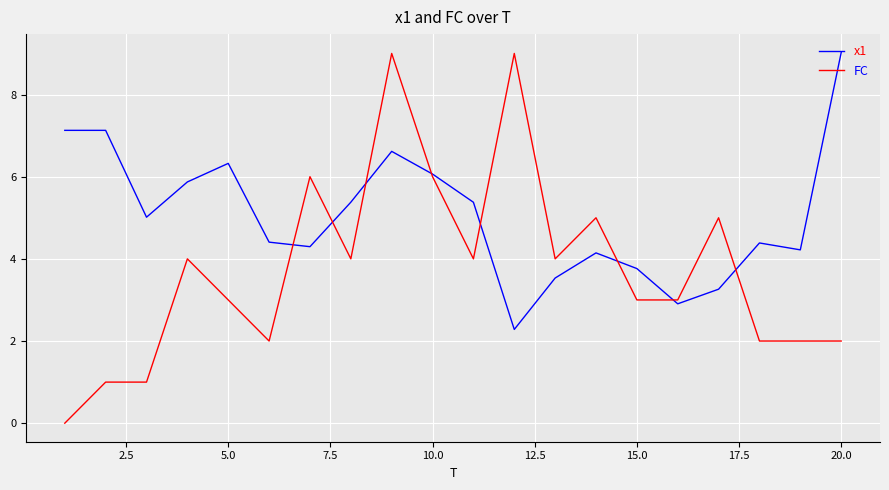

Which series has the largest range (max minus min)?

FC